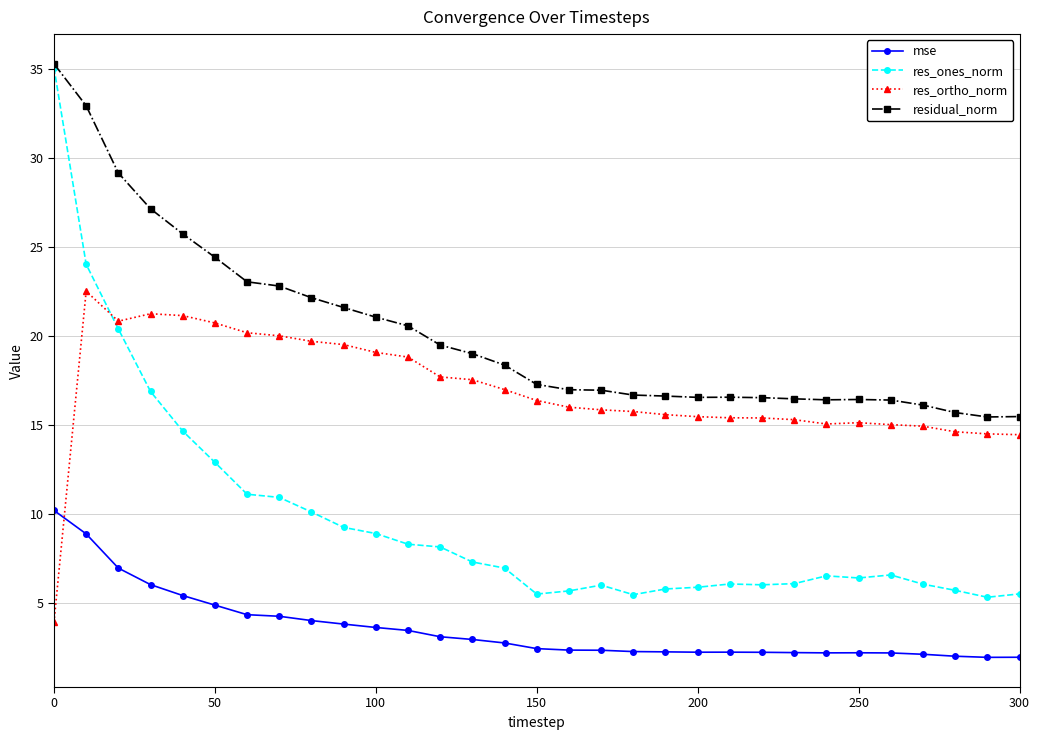

Which series has the largest range (max minus min)?

res_ones_norm